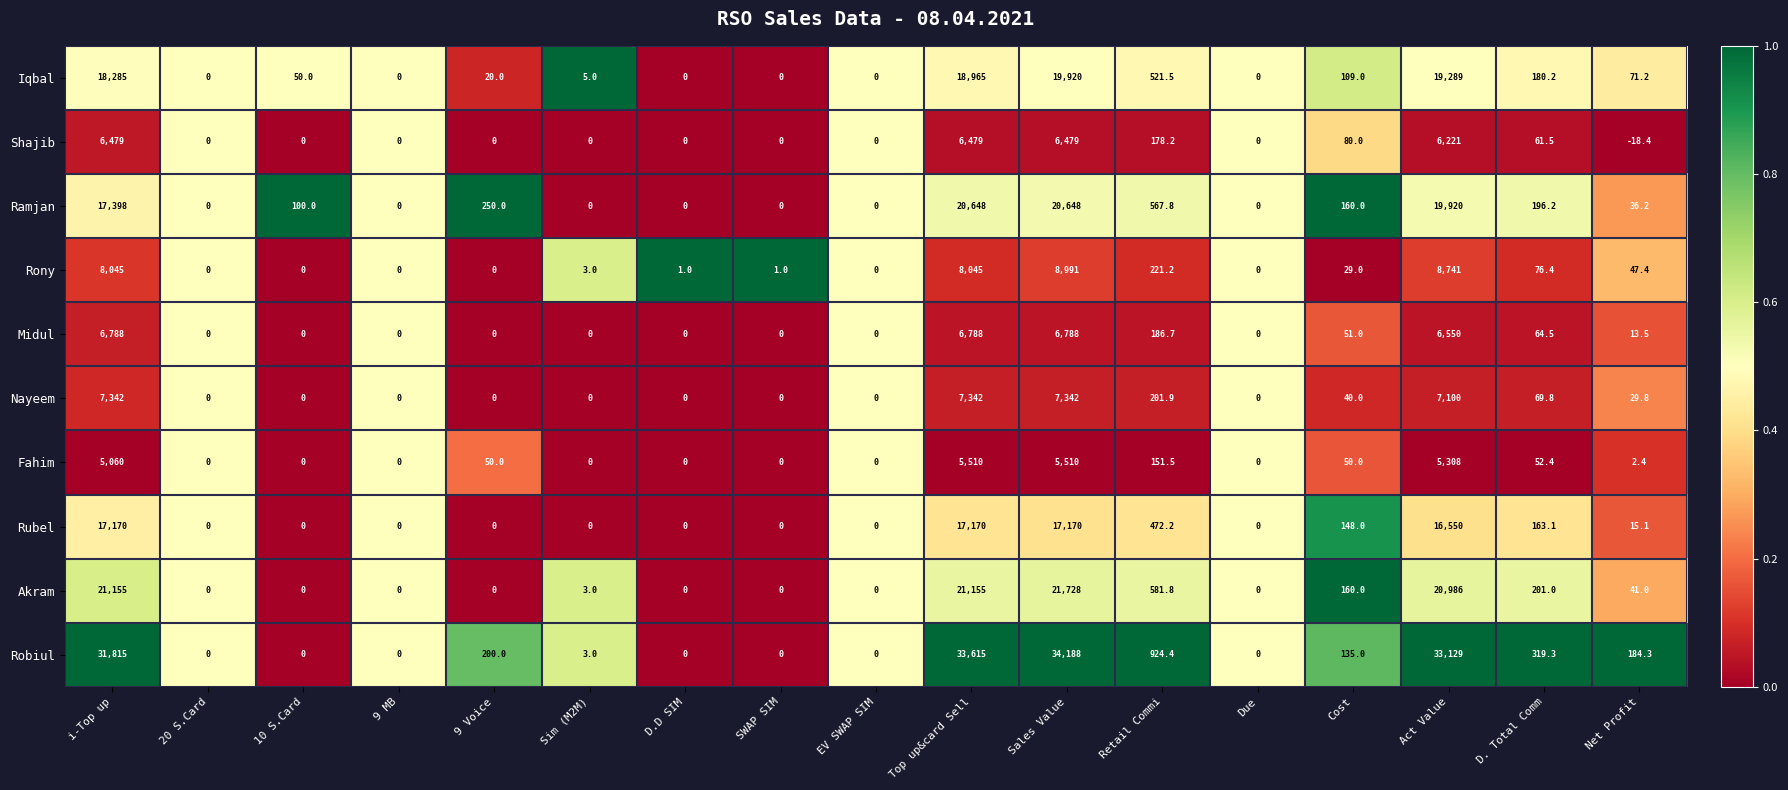

At which category is the sum across all series the highest?

Sales Value